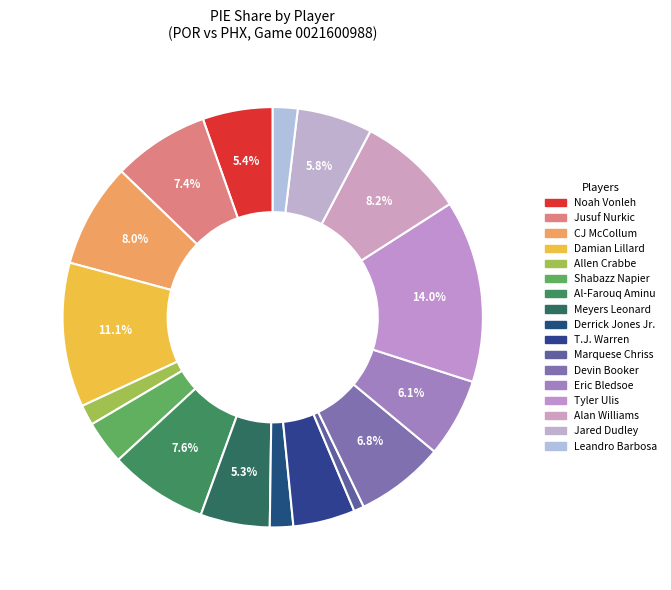

True or false: Eric Bledsoe accounts for 6% of the total.

True